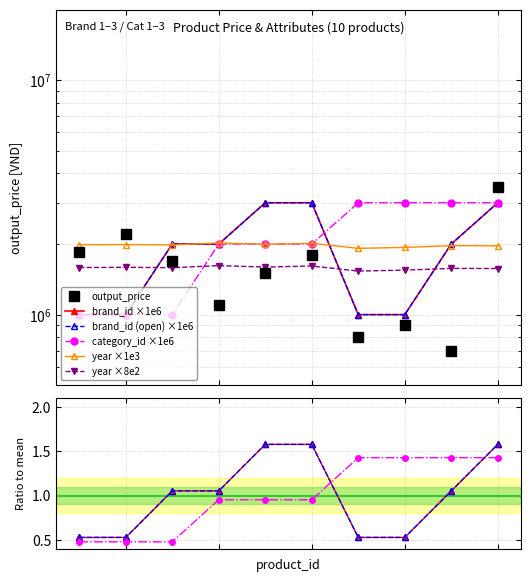

Reading left to right, transcribe all the data shown in this chart.

output_price: 1850000	2200000	1685000	1100000	1500000	1800000	800000	900000	700000	3500000
brand_id: 1000000	1000000	2000000	2000000	3000000	3000000	1000000	1000000	2000000	3000000
category_id: 1000000	1000000	1000000	2000000	2000000	2000000	3000000	3000000	3000000	3000000
year_of_product: 1985000	1989000	1982000	2022000	1994000	2015000	1917000	1935000	1968000	1966000